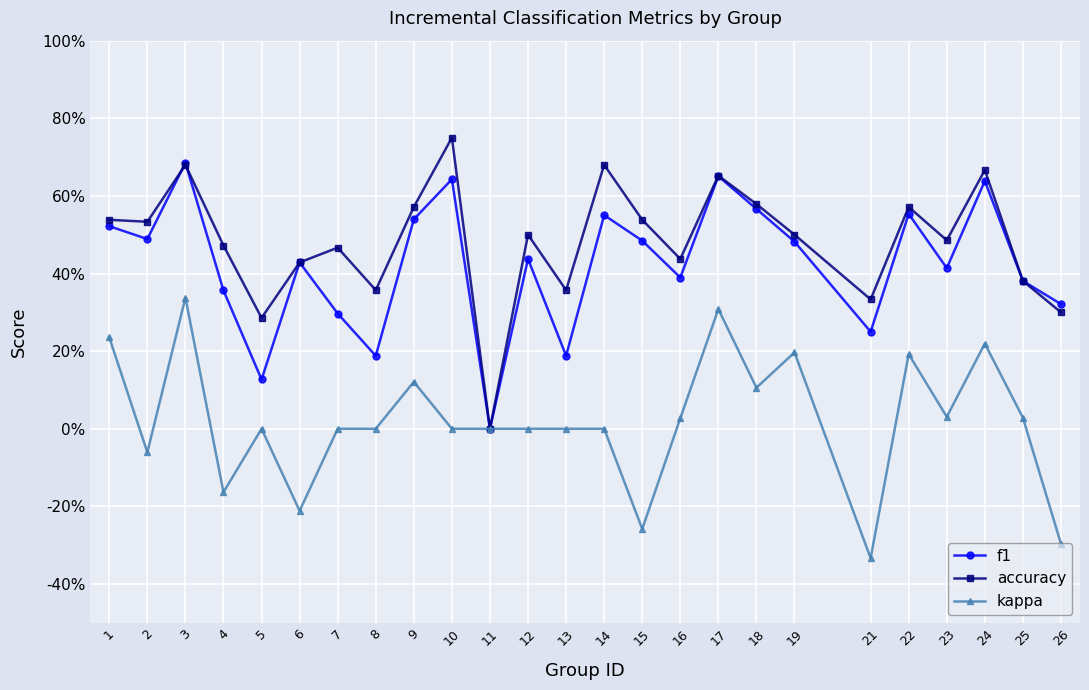

Which series has the widest spread of values?

accuracy